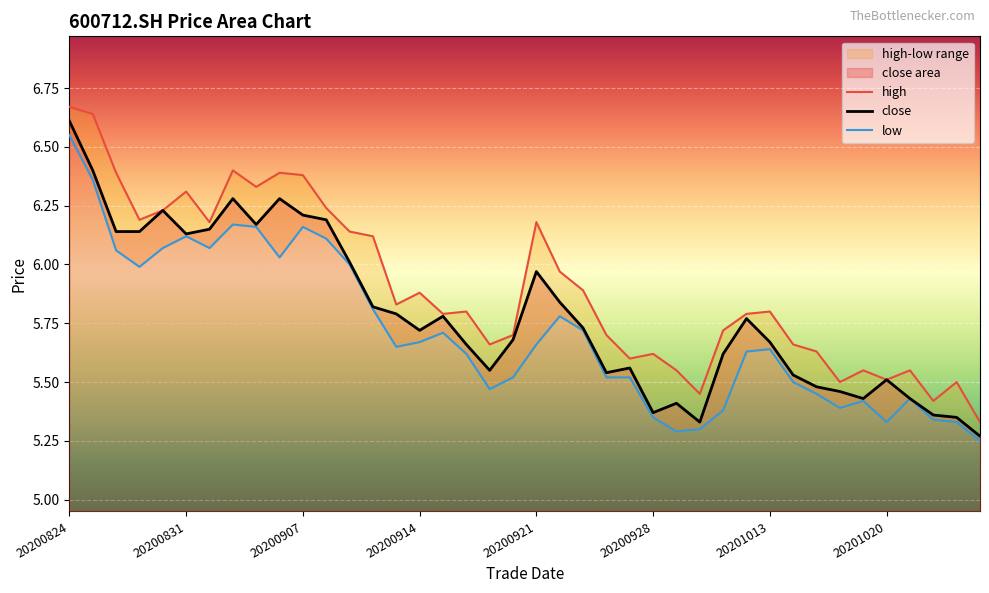

Which category has the highest value in the close series?

20200824